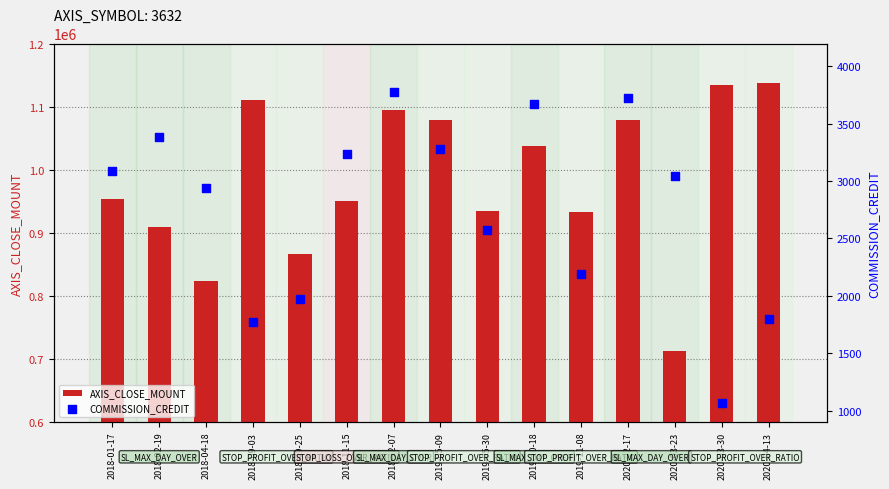

At which category is the sum across all series the highest?

2020-04-13